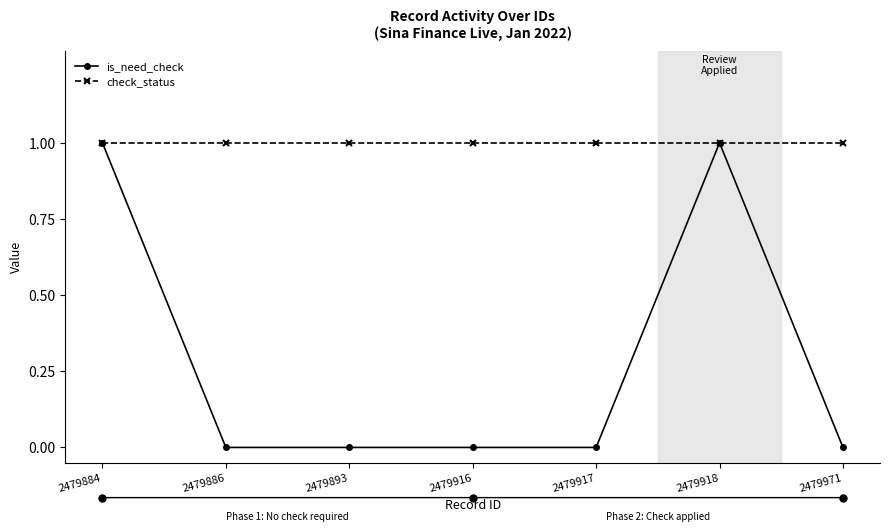

How many data points does each series have?

7